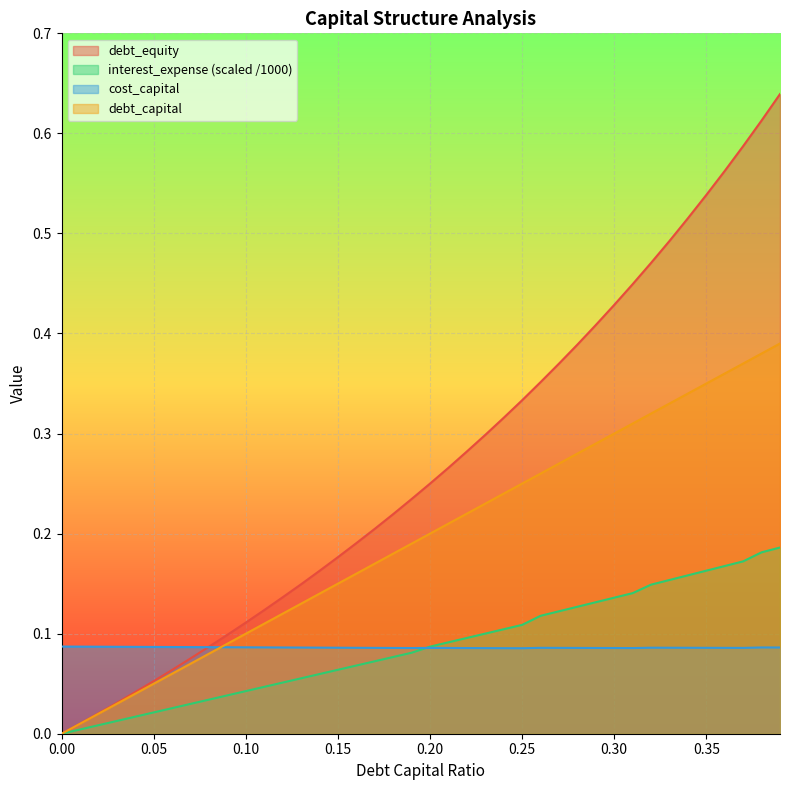

The value of interest_expense at 0.04 is 0.0. True or false?

True